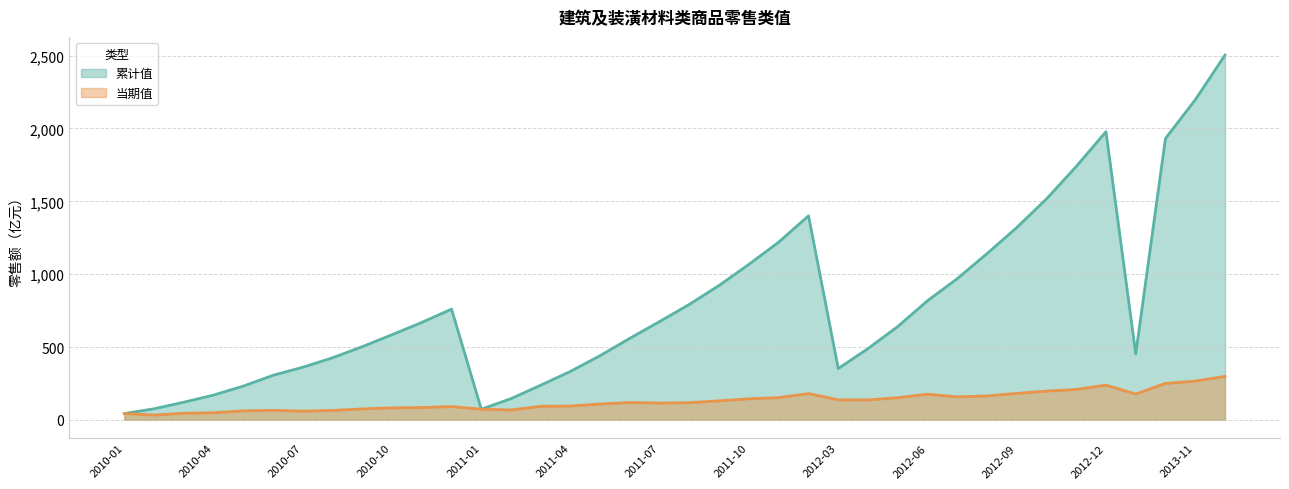

Rank the categories by 累计值 value from lowest to highest.

2010-01, 2011-01, 2010-02, 2010-03, 2011-02, 2010-04, 2010-05, 2011-03, 2010-06, 2011-04, 2012-03, 2010-07, 2010-08, 2011-05, 2013-03, 2012-04, 2010-09, 2011-06, 2010-10, 2012-05, 2010-11, 2011-07, 2010-12, 2011-08, 2012-06, 2011-09, 2012-07, 2011-10, 2012-08, 2011-11, 2012-09, 2011-12, 2012-10, 2012-11, 2013-10, 2012-12, 2013-11, 2013-12